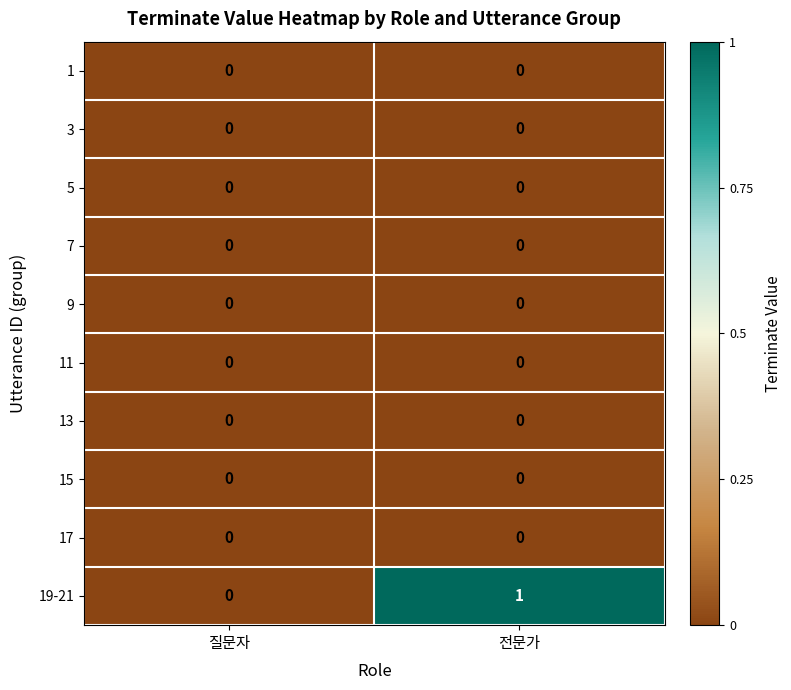

Between 질문자 and 전문가, which series saw the biggest shift?

19-21